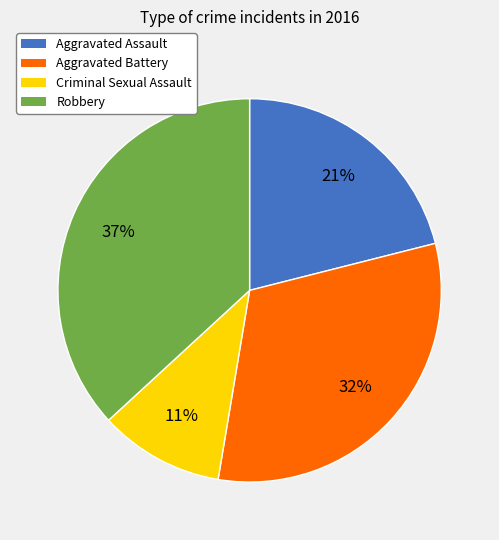

Which slice is the largest?

Robbery